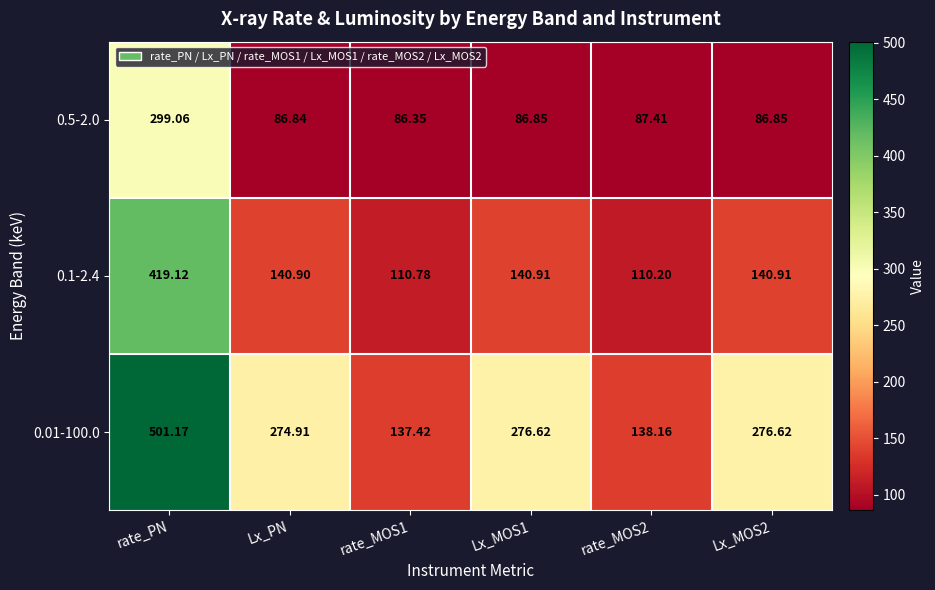

Which label corresponds to the largest value in the chart?

rate_PN